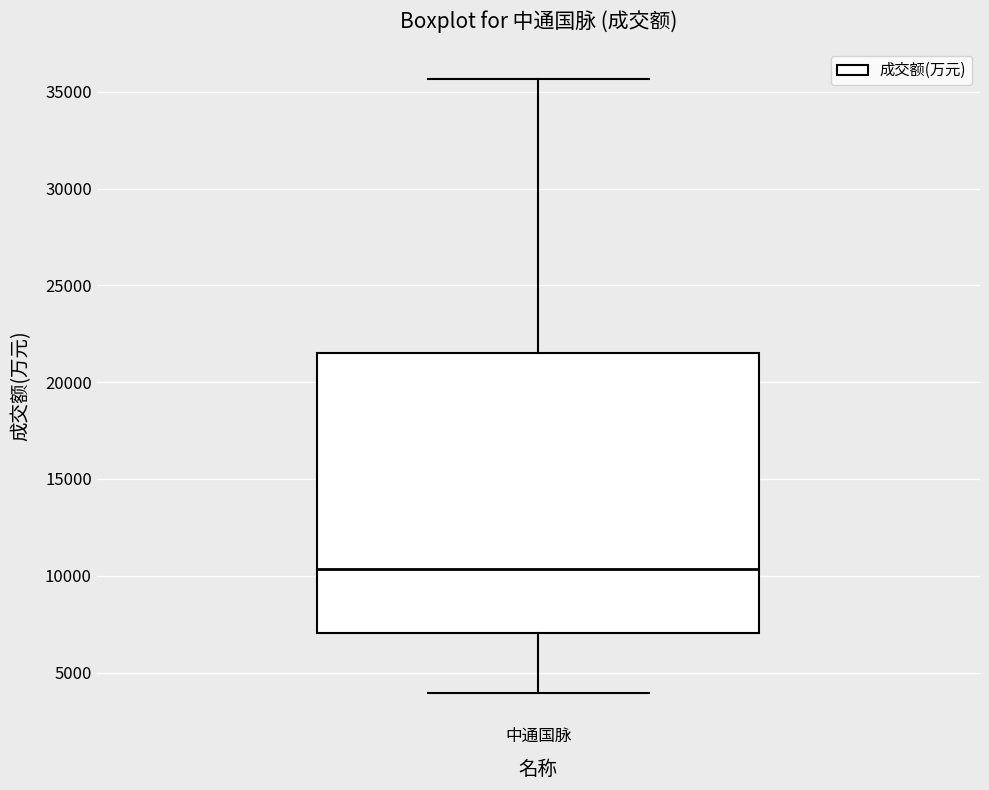

Transcribe this box plot: give where the median line is, the range the box spans, and where the two whiskers end, as read against the y-axis. The values are not printed on the chart, so give them approximately, as read against the axis.

median 10500, box 7000 to 21500, whiskers 4000 to 35500